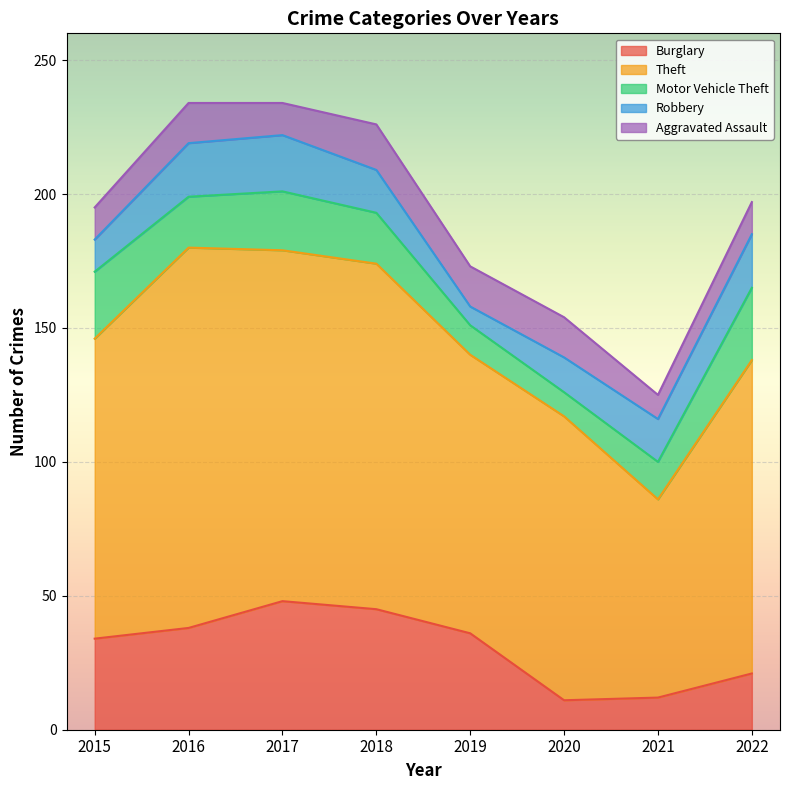

What is the difference between the second highest and second lowest values in the Robbery series?

8